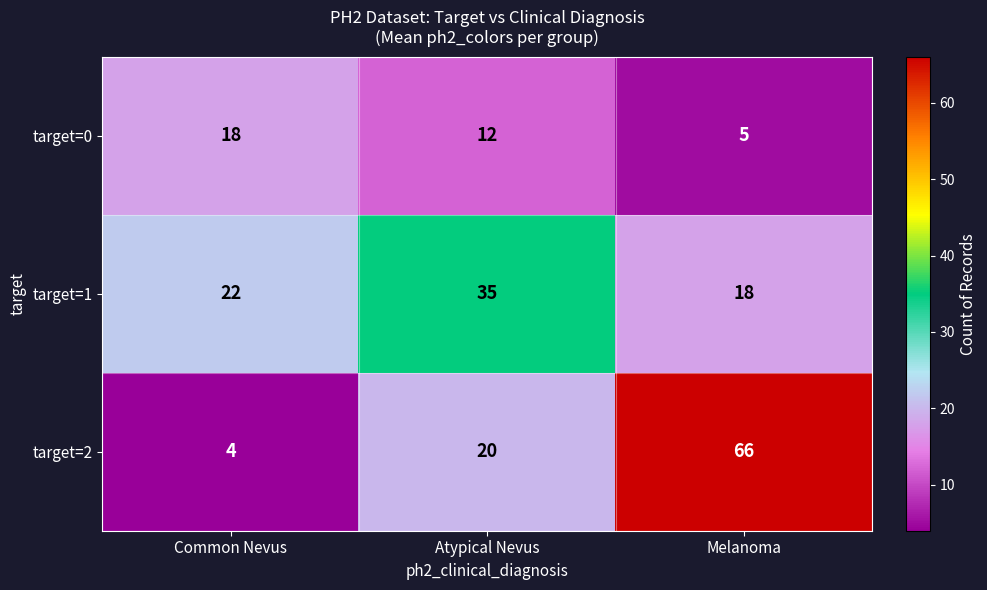

At Common Nevus, list the series in order from smallest to largest.

target=2, target=0, target=1